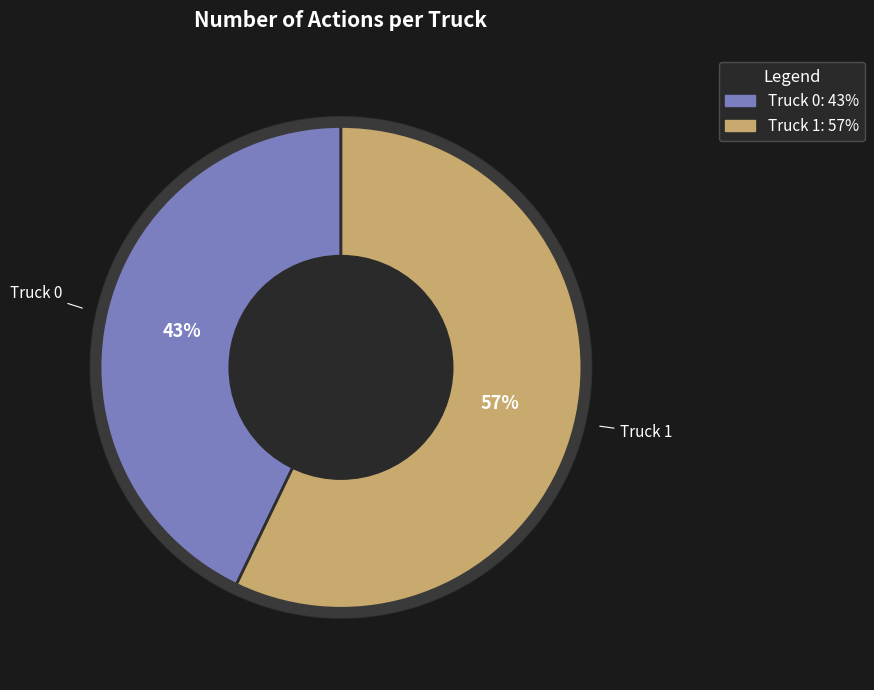

Is the sum of Truck 0 and Truck 1 greater than half?

Yes